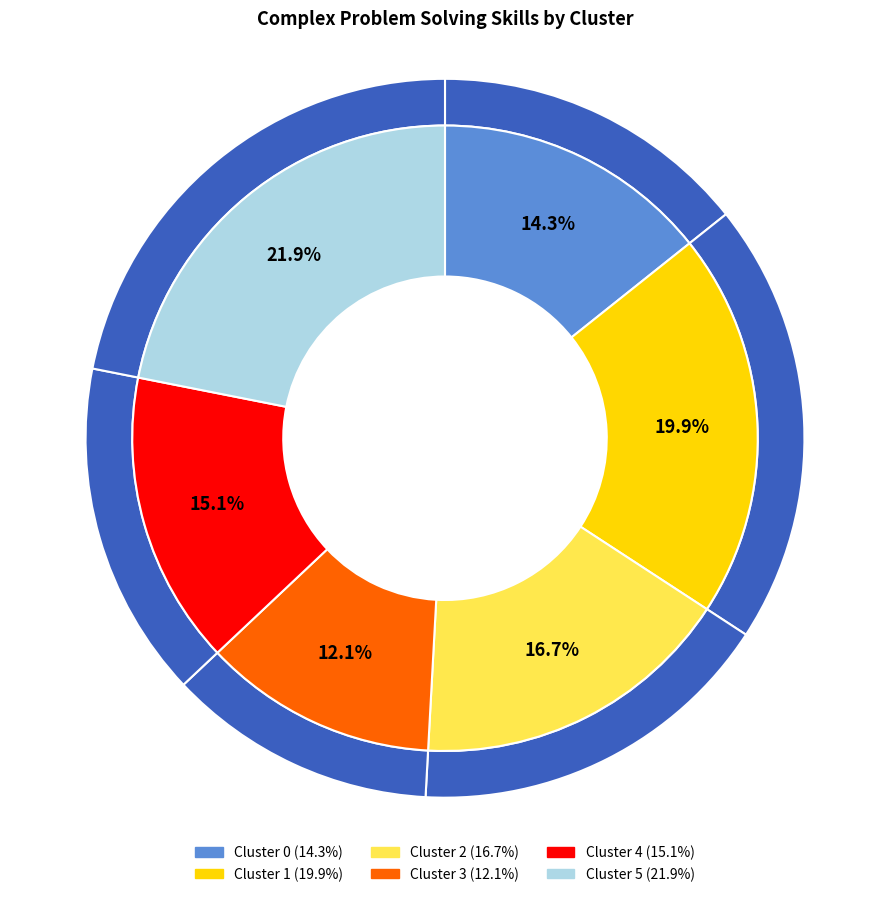

What is the smallest slice in the pie chart?

Cluster 3